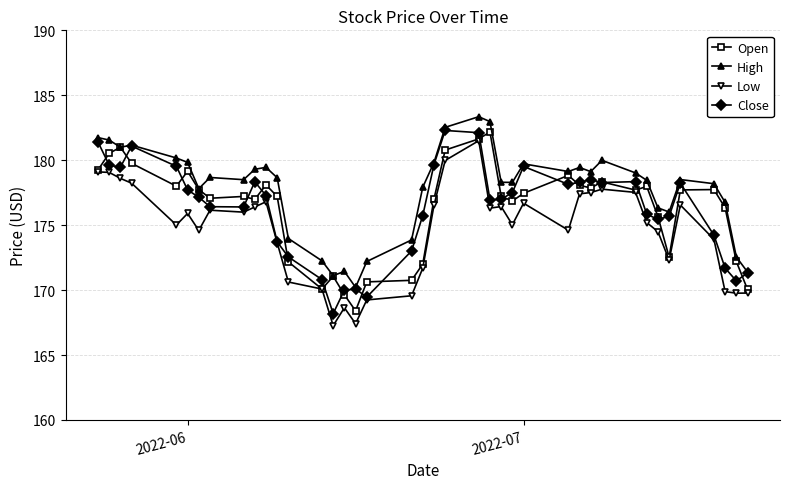

True or false: Close has more than 0 interior local peaks.

True